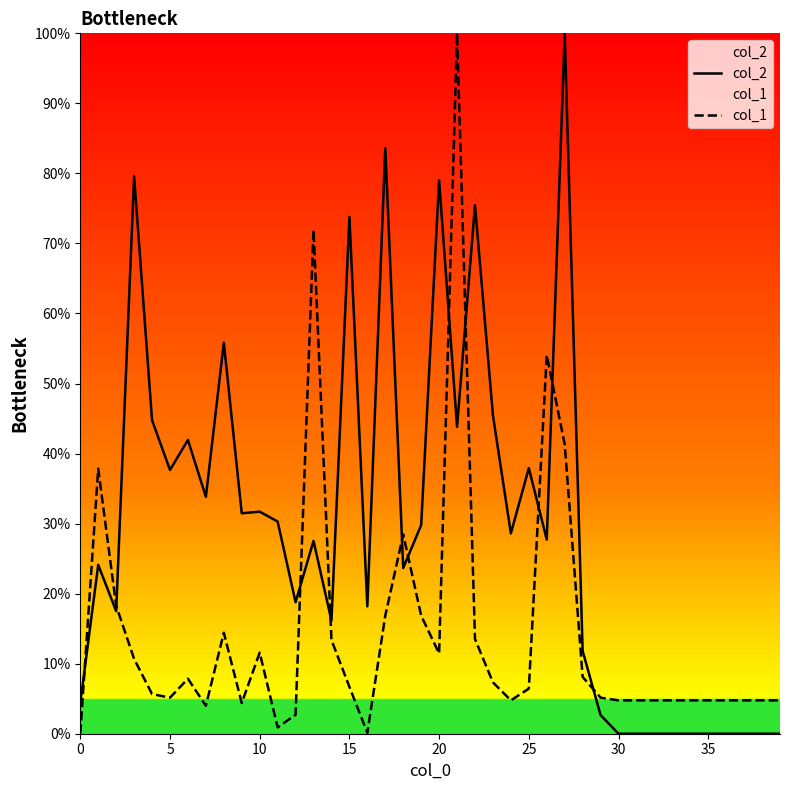

Which series has the largest total across all categories?

col_2